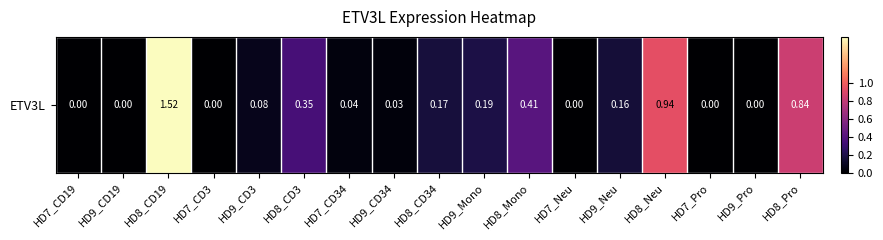

What is the sum of the values at HD8_CD19 and HD9_CD3?

1.6